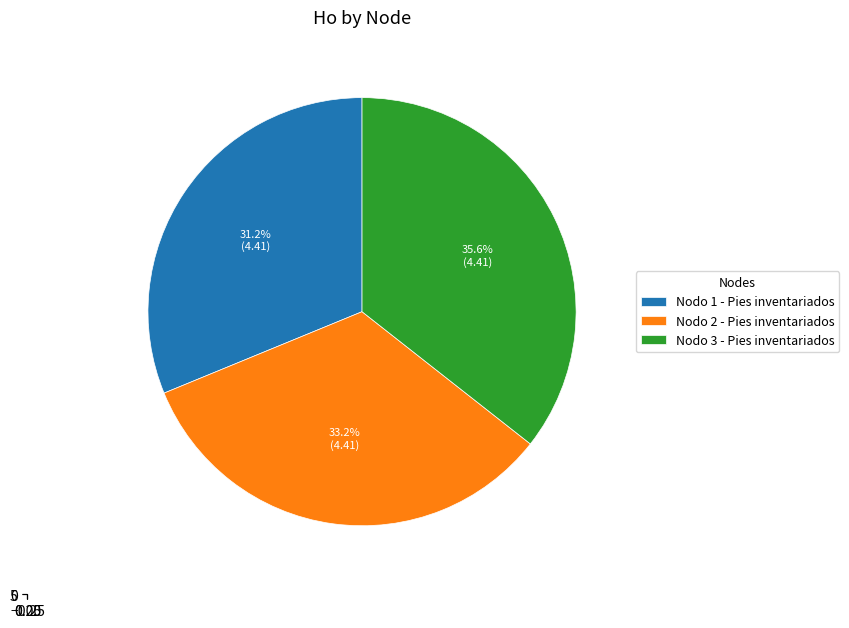

What is the change in value from Nodo 2 - Pies inventariados to Nodo 3 - Pies inventariados?

+0.3